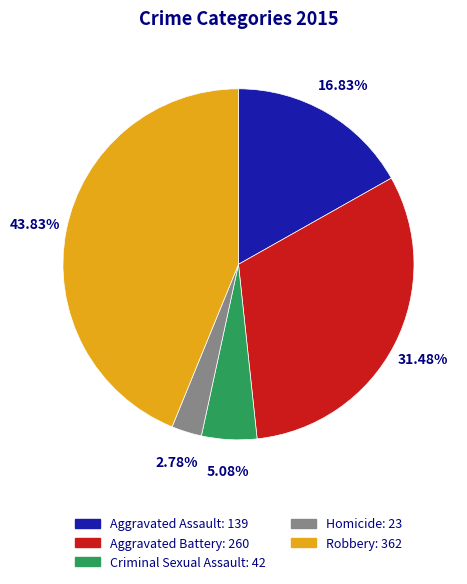

Which has a higher value, Aggravated Battery or Homicide?

Aggravated Battery